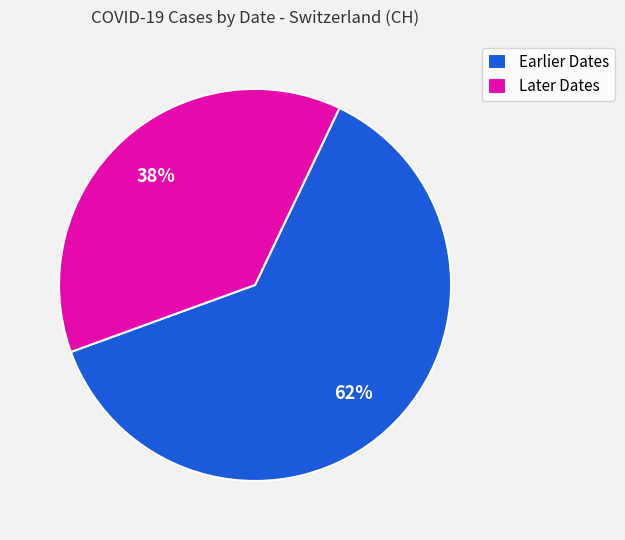

Is it true that Later Dates is 38% of the pie?

True